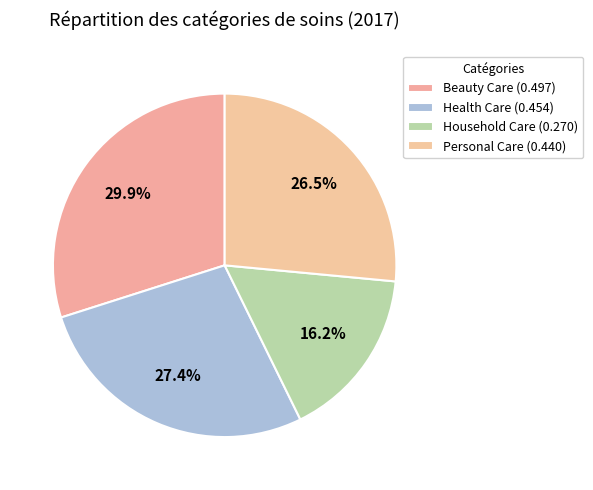

Which slice is the smallest?

Household Care